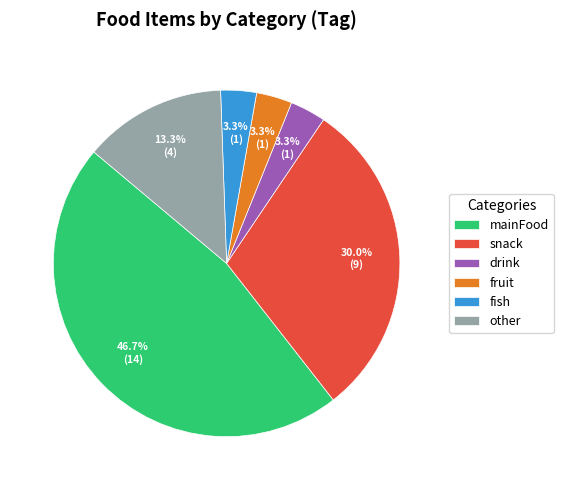

Which category has the biggest portion of the pie?

mainFood